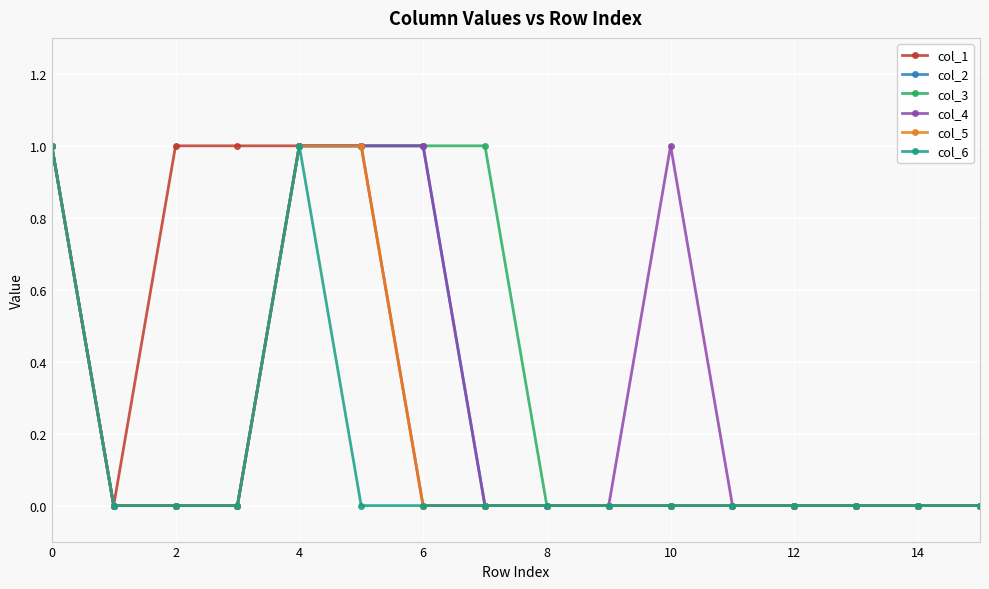

How many distinct data groups are displayed?

6